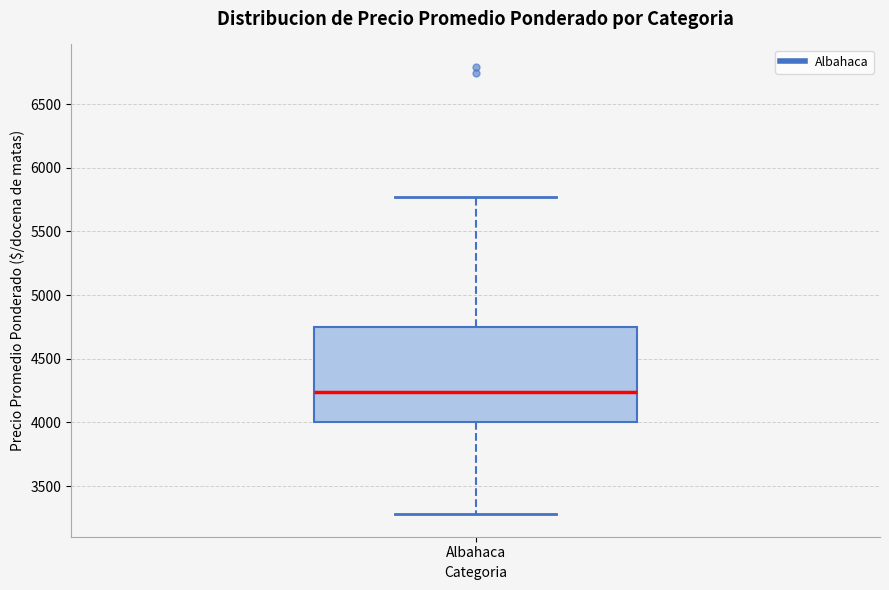

Transcribe this box plot: give where the median line is, the range the box spans, and where the two whiskers end, as read against the y-axis. The values are not printed on the chart, so give them approximately, as read against the axis.

median 4250, box 4000 to 4750, whiskers 3300 to 5750